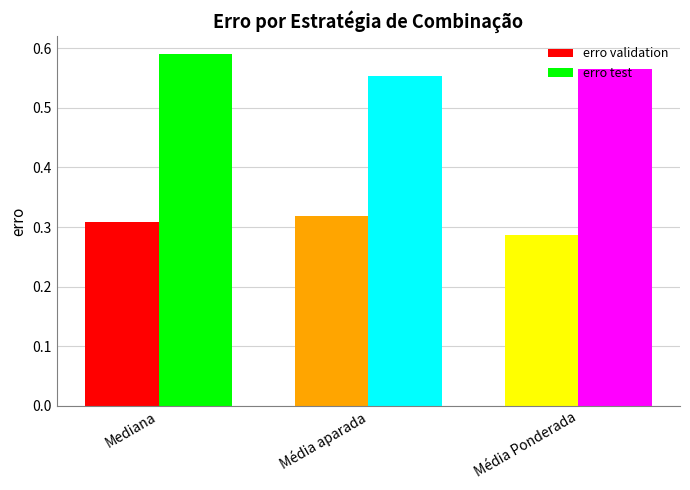

At which category is the sum across all series the highest?

Mediana